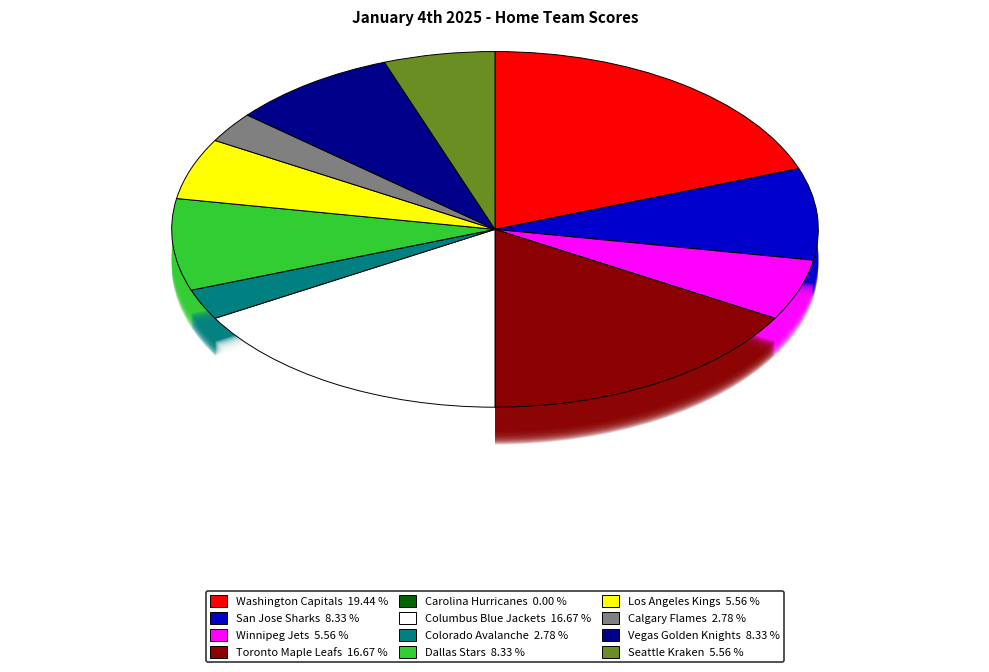

What percentage is the Seattle Kraken slice, to the nearest percent?

6%